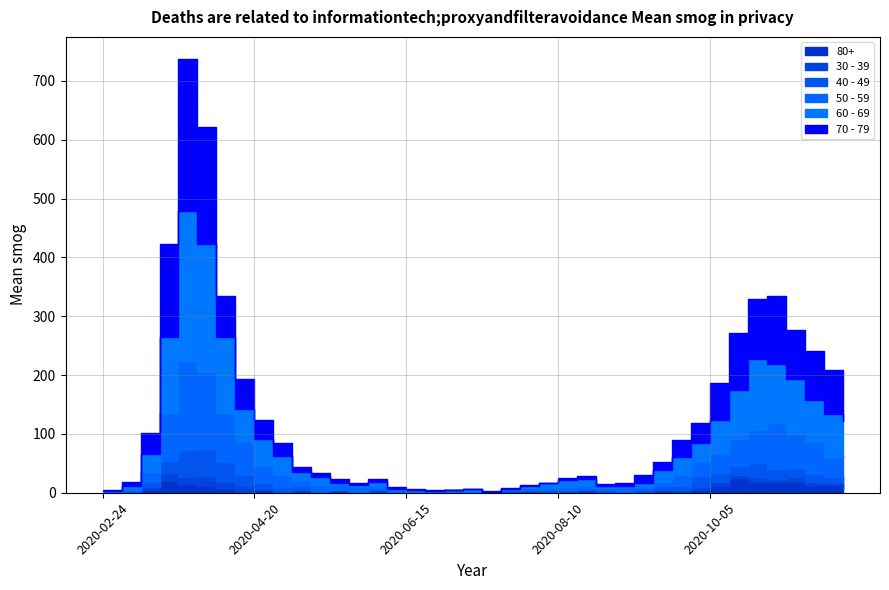

In 60 - 69, how many points are higher than both neighbors (excluding endpoints)?

6